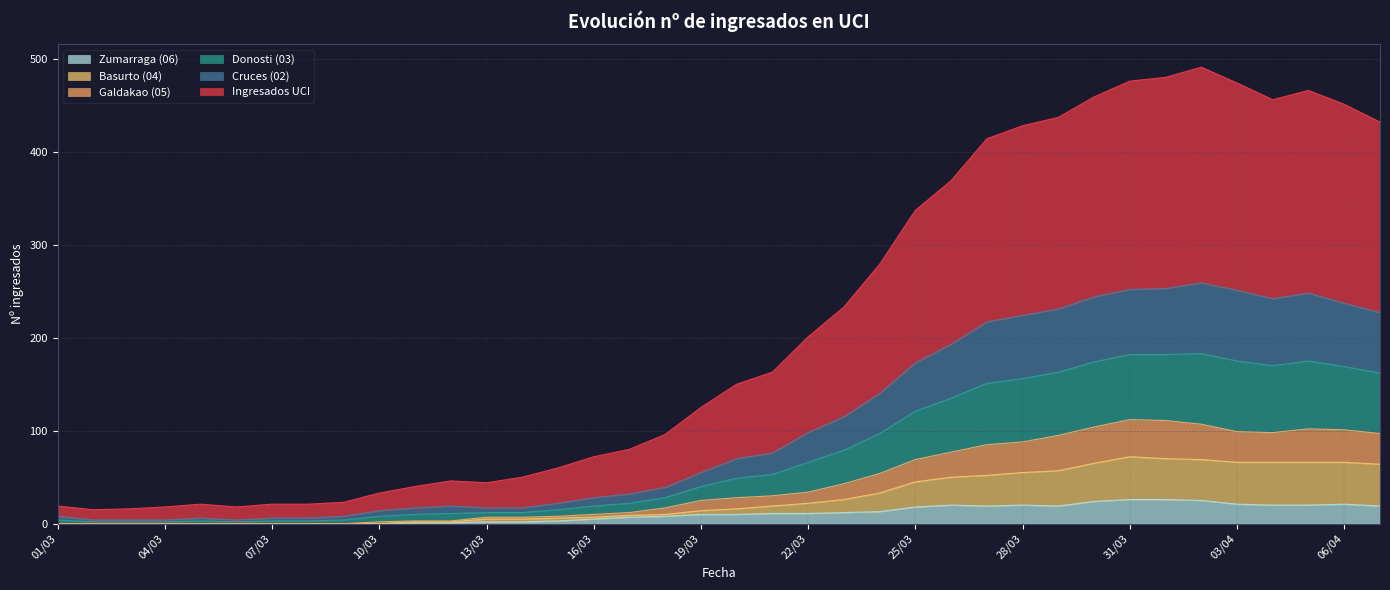

How many data points in Cruces (02) are above 49?

18